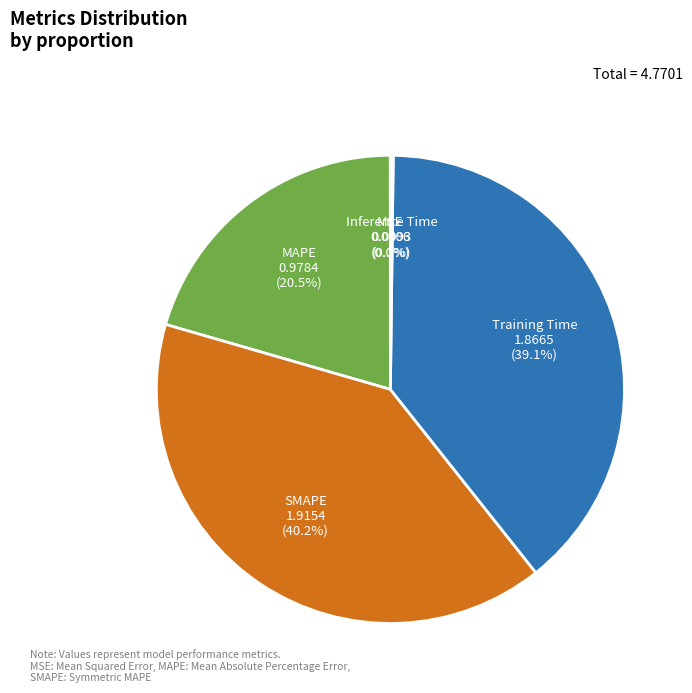

To the nearest percent, what percentage of the pie is Training Time?

39%